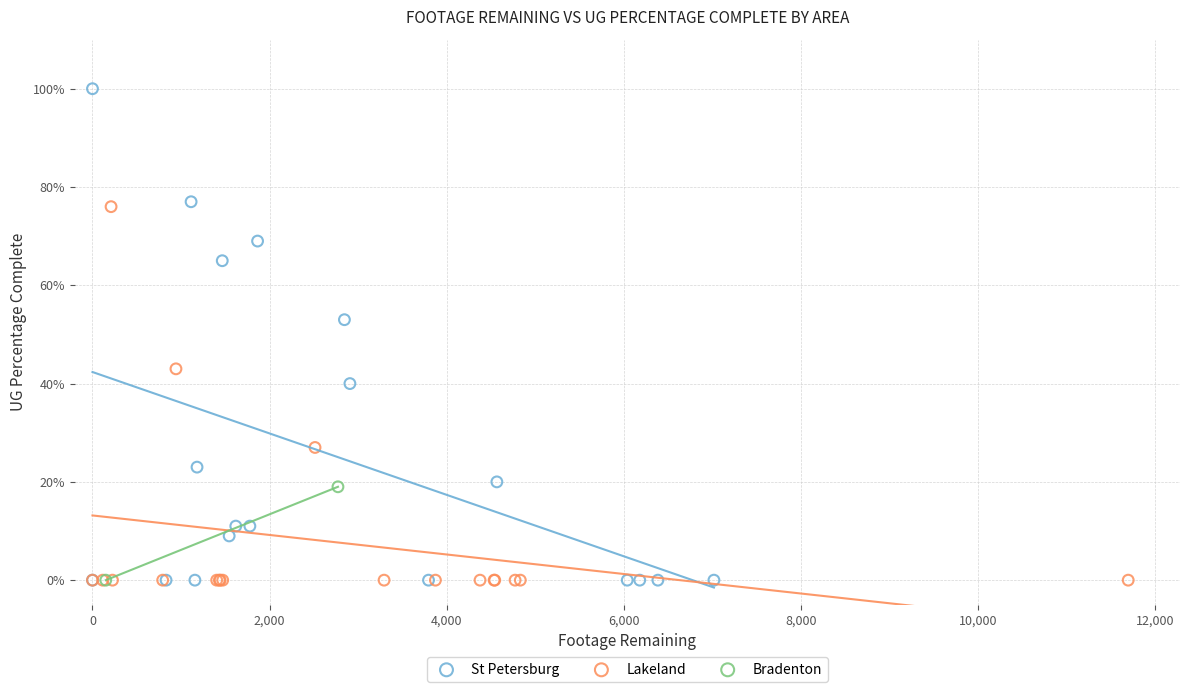

What are all the series names shown in the legend?

St Petersburg, Lakeland, Bradenton